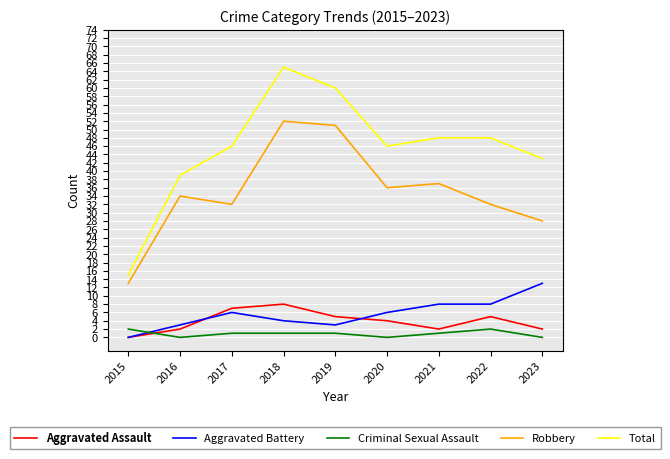

Which category has the lowest value in the Aggravated Battery series?

2015